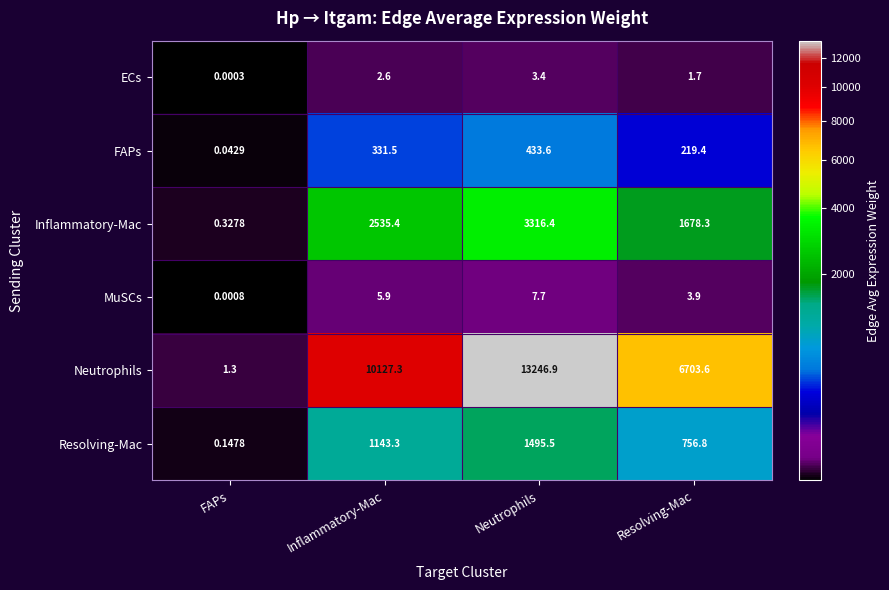

Which category has the lowest value in the Neutrophils series?

FAPs